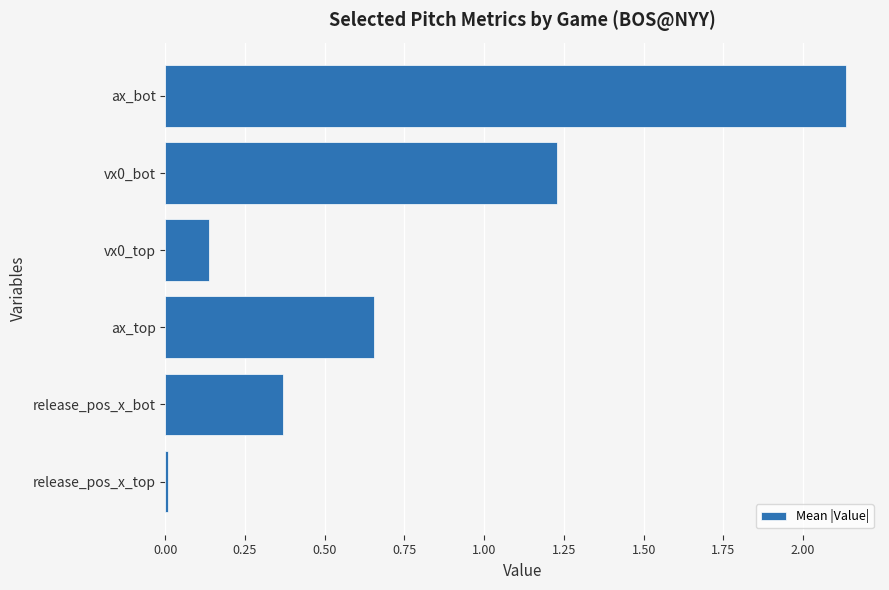

What is the ratio of the value at ax_top to the value at ax_bot?

0.3